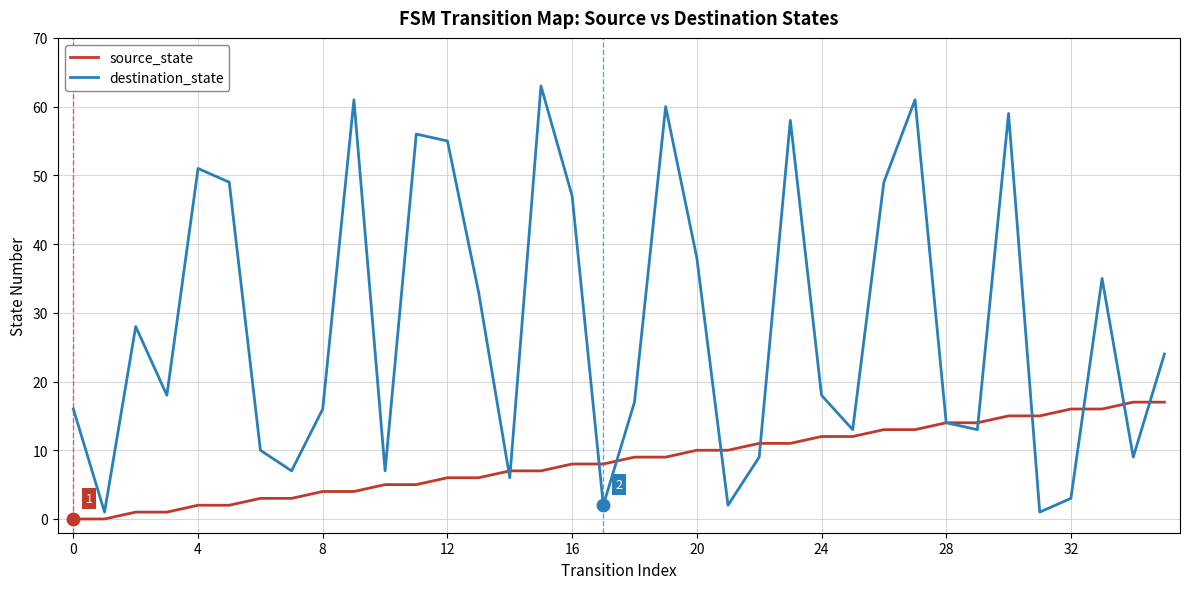

Rank the series by their maximum value, from highest to lowest.

destination_state, source_state